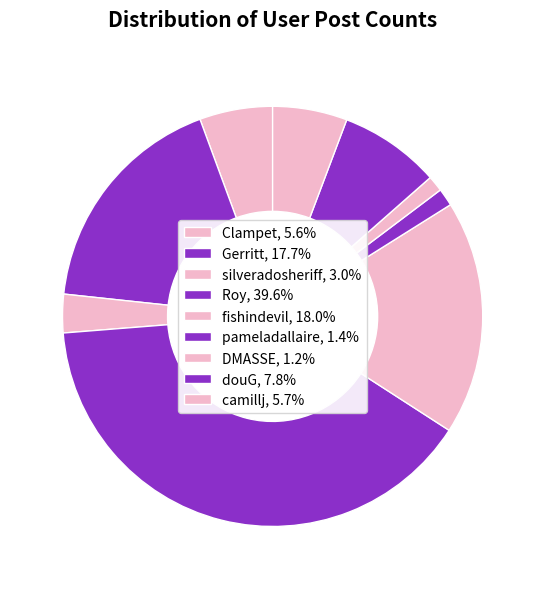

Count the number of slices in the pie.

9